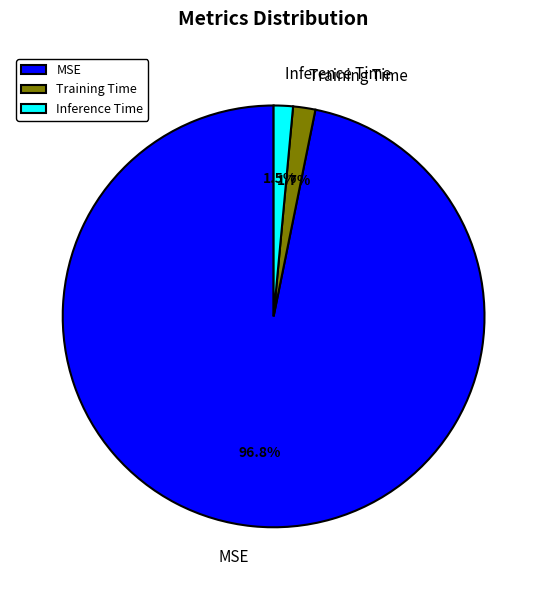

To the nearest percent, what is the combined percentage of Training Time and Inference Time?

3%